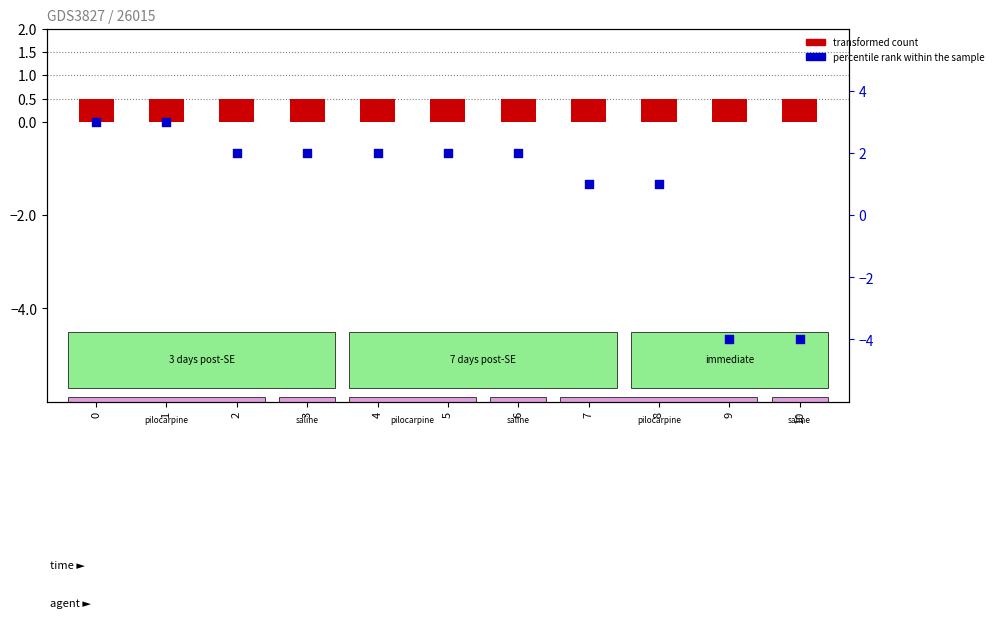

Which series reaches the maximum Y coordinate?

percentile rank within the sample